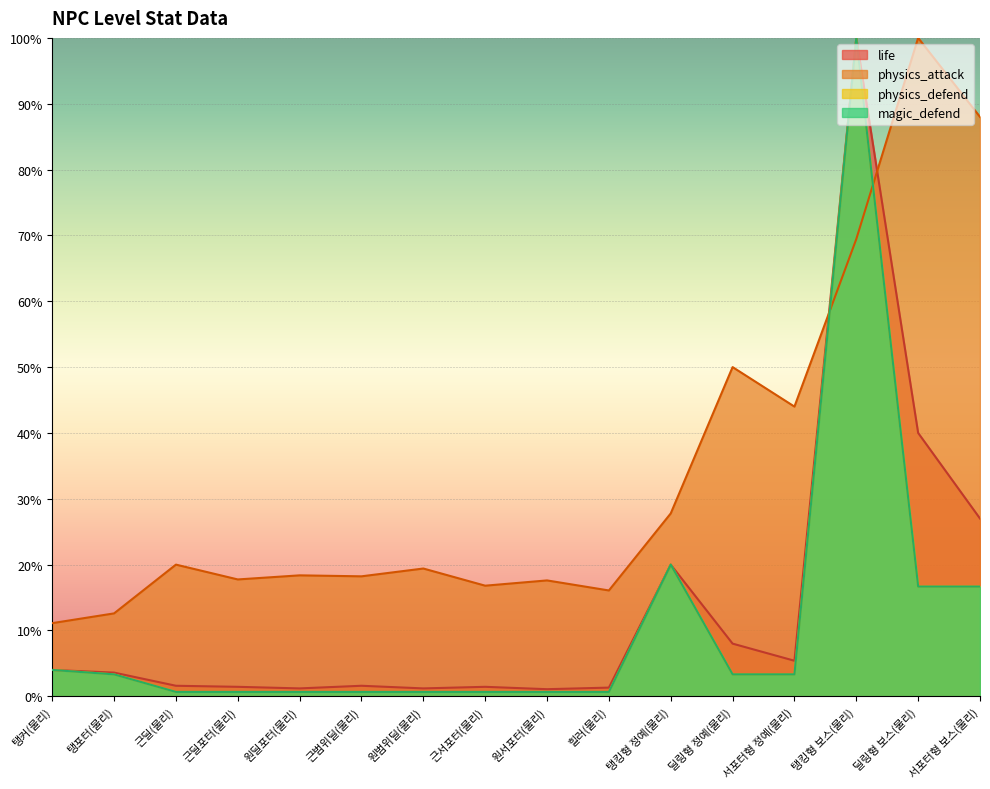

True or false: magic_defend has more than 1 interior local peaks.

True